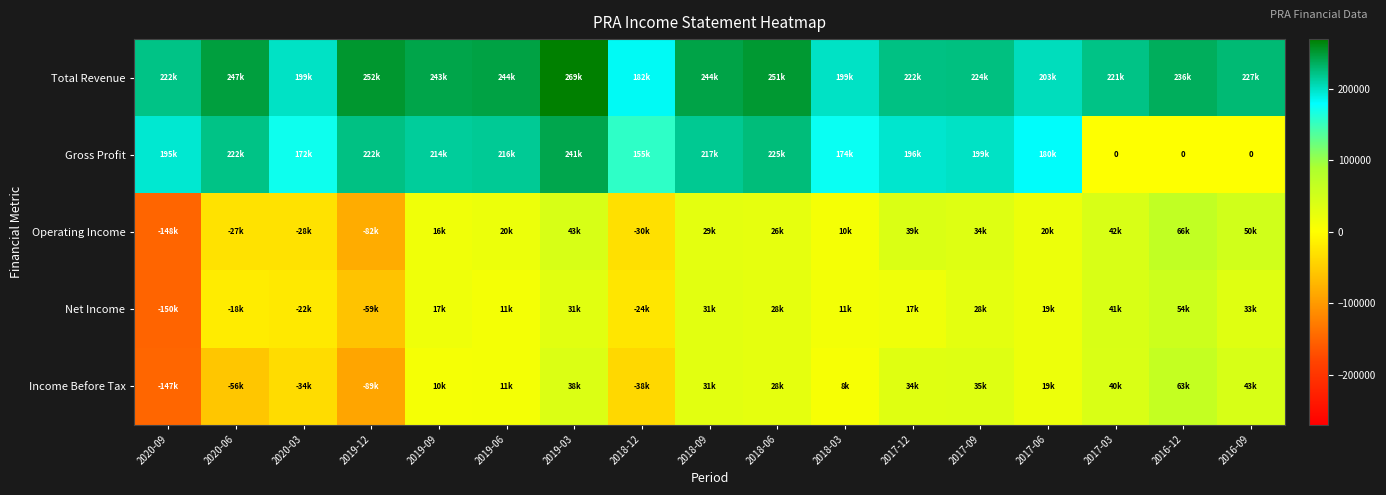

Which series has the widest spread of values?

Gross Profit